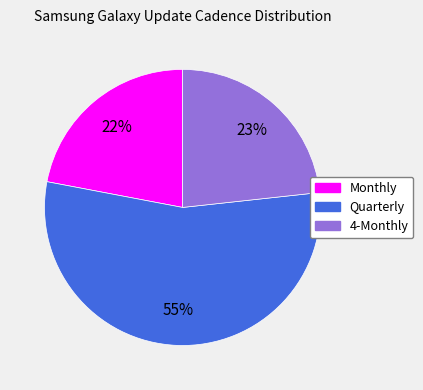

Is 4-Monthly the majority of the pie?

No